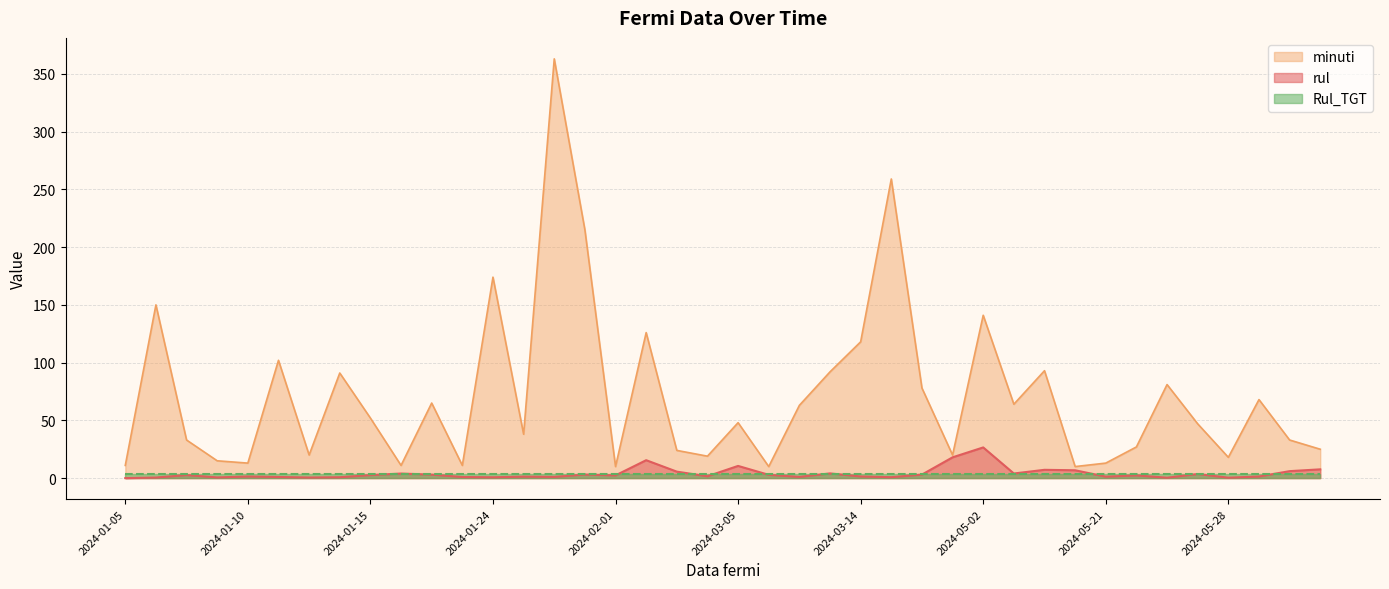

Between 2024-01-06 and 2024-02-01, which series saw the biggest shift?

minuti